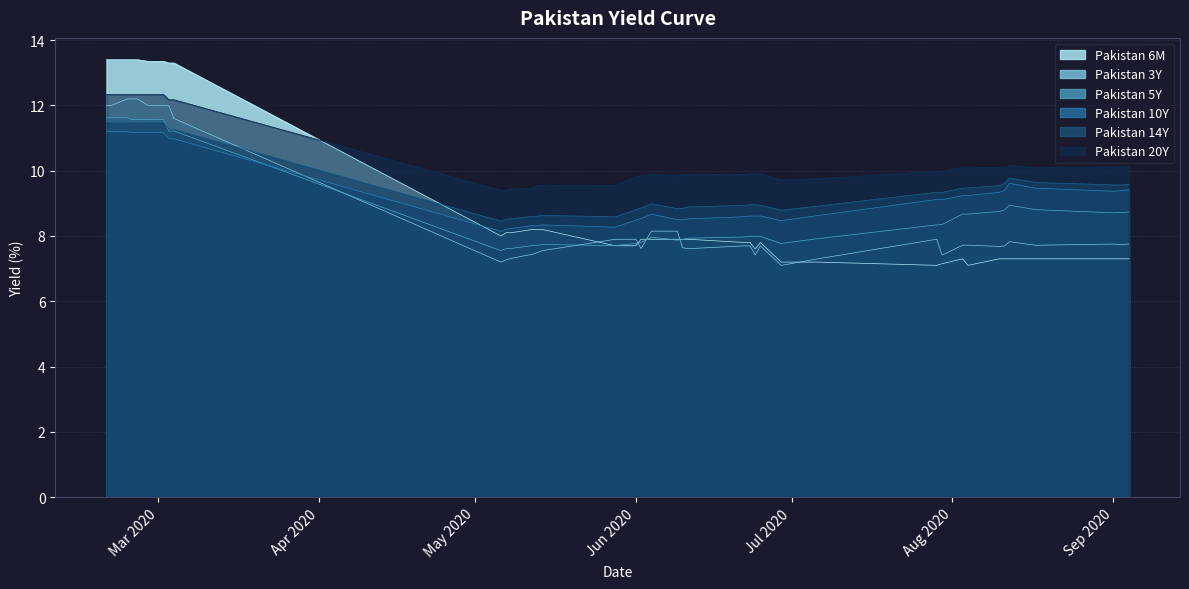

How many distinct data groups are displayed?

6